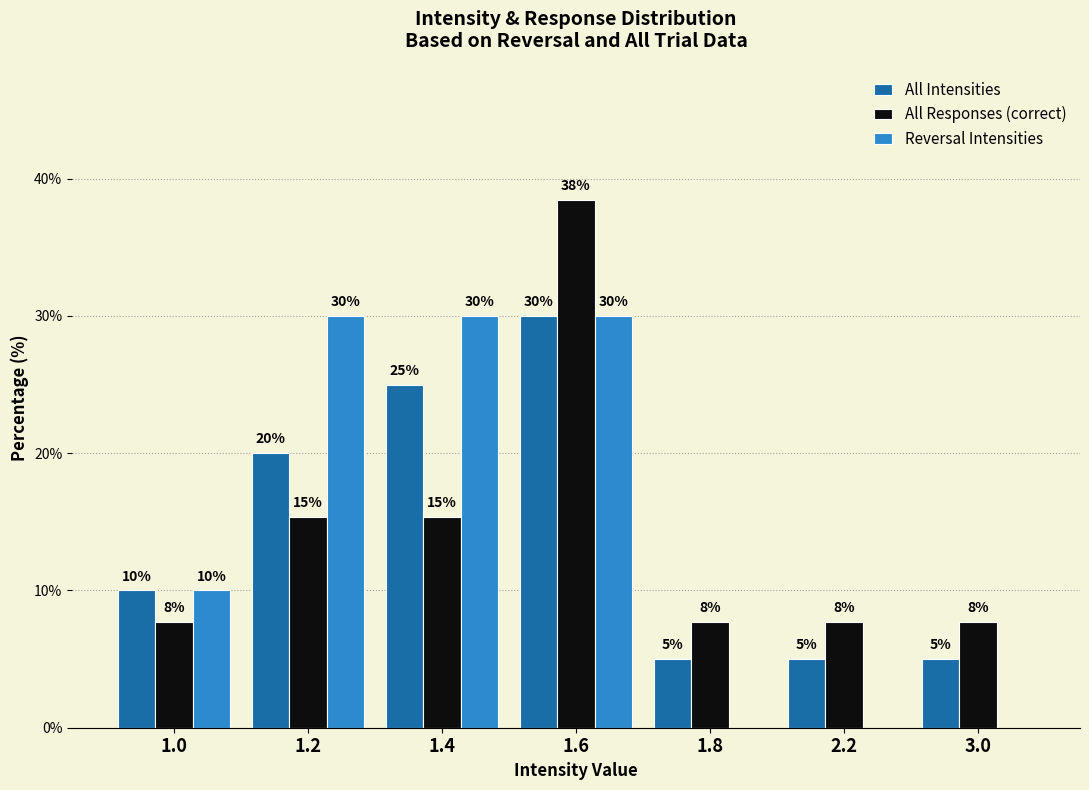

What is the spread (max minus min) of values at 1.6?

8.5